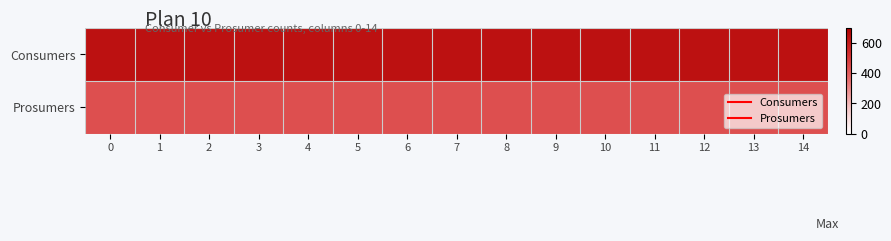

Rank the series at 1 from highest to lowest value.

Consumers, Prosumers